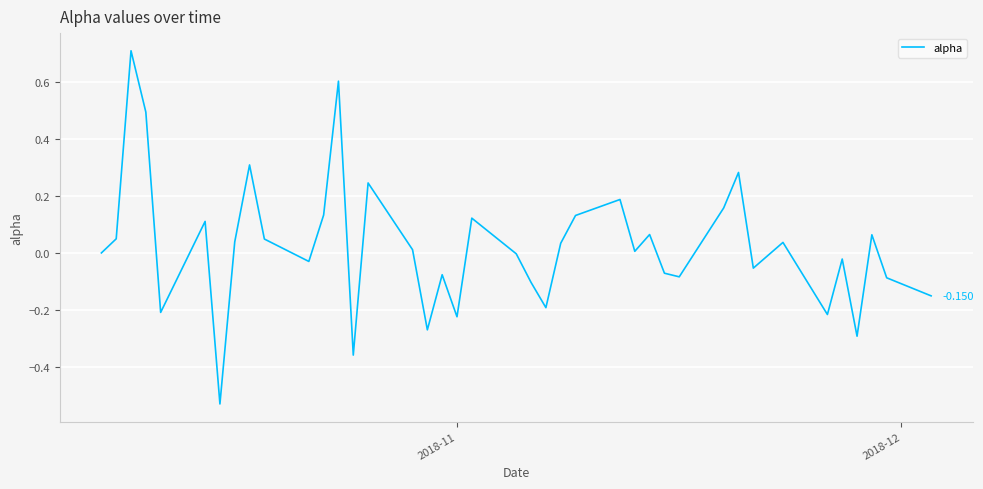

Is this an area chart (filled region under the line)?

No